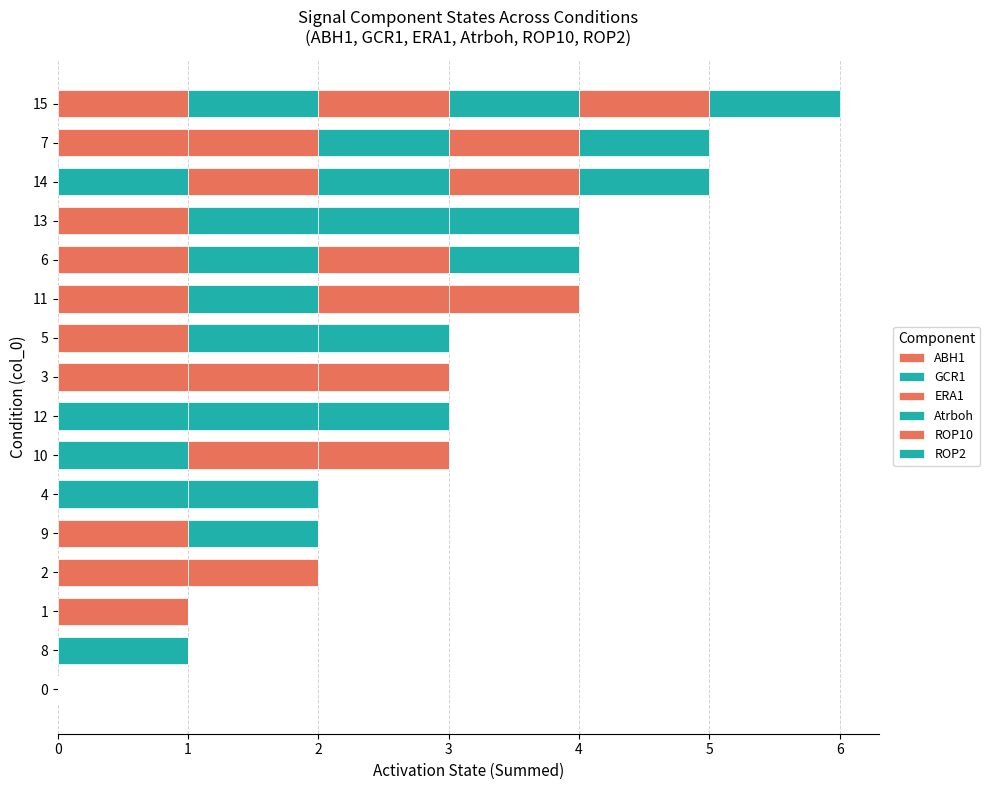

How many distinct data groups are displayed?

6